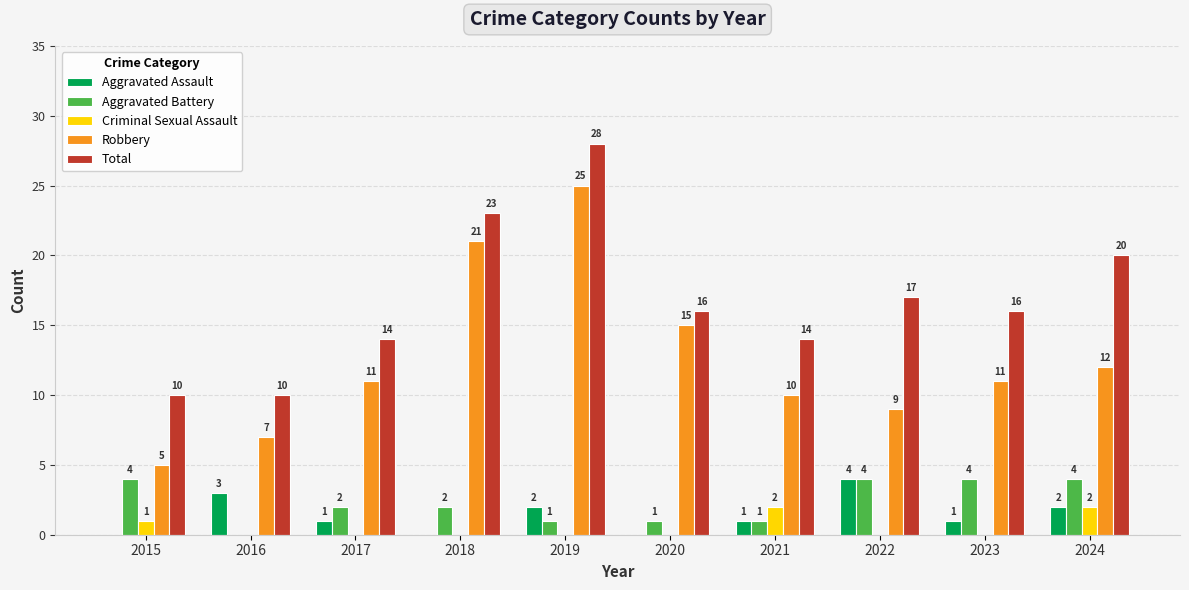

What are all the series names shown in the legend?

Aggravated Assault, Aggravated Battery, Criminal Sexual Assault, Robbery, Total